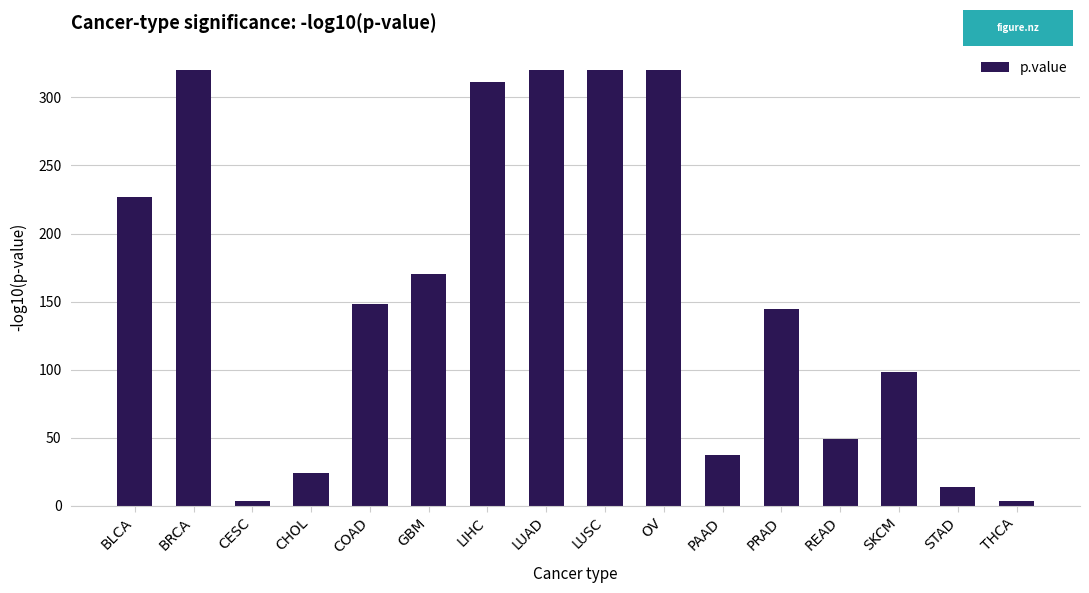

What is the sum of all values?

2510.3